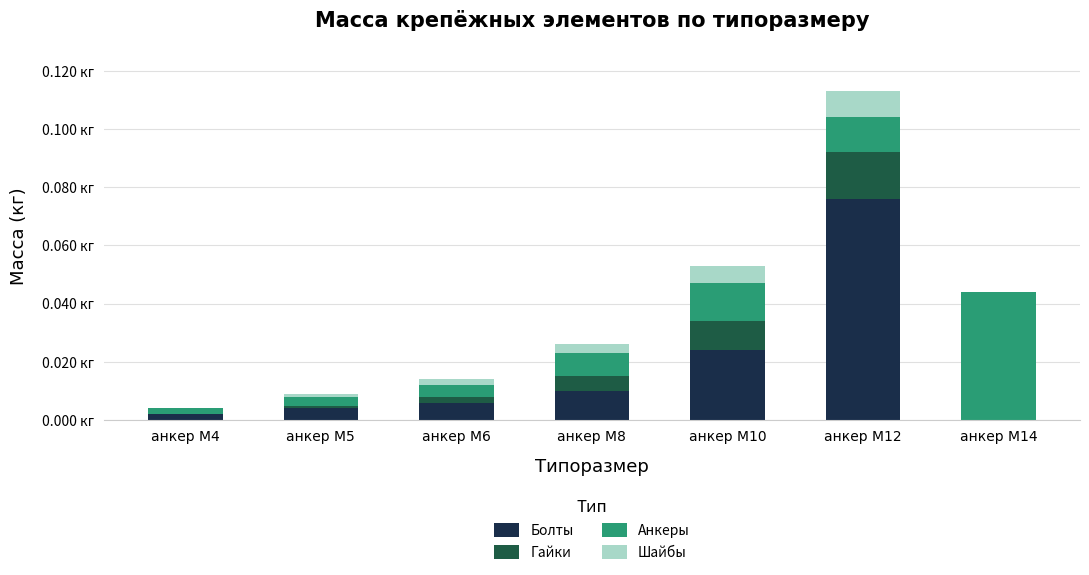

Between анкер М5 and анкер М8, which series saw the biggest shift?

Болты